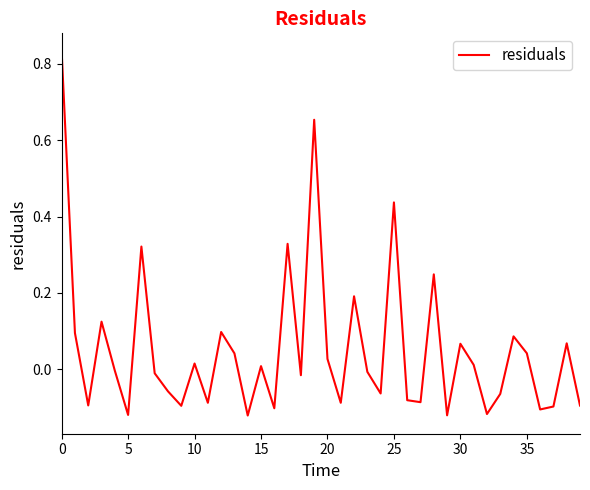

What is the difference between the maximum and minimum values?

1.0